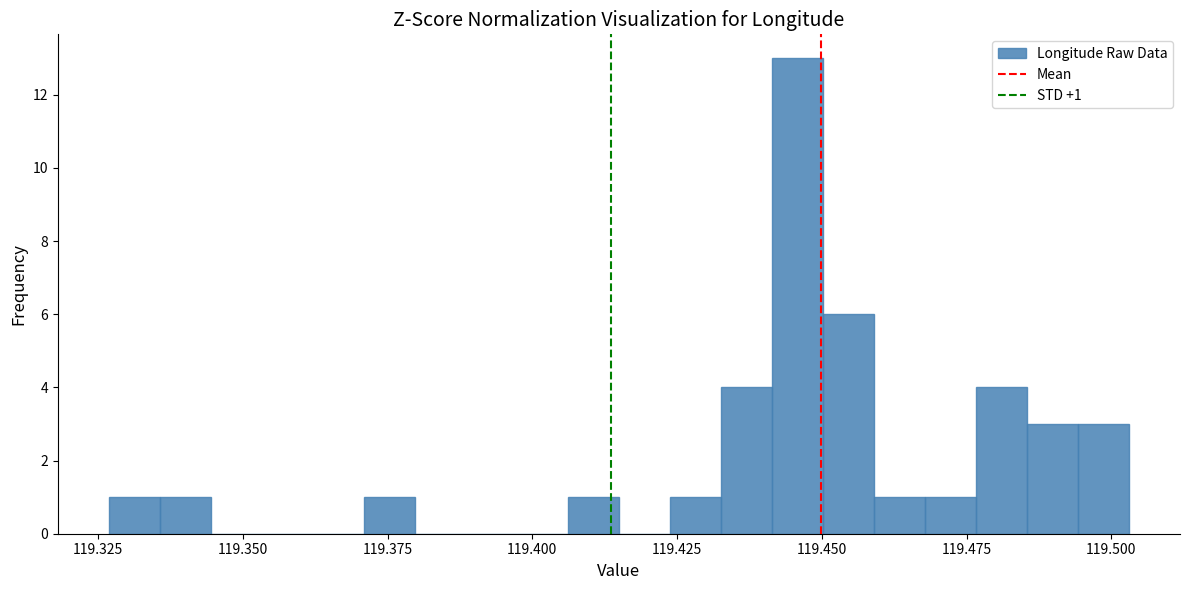

Read against the x-axis, roughly where is the centre of the tallest bar?

119.445